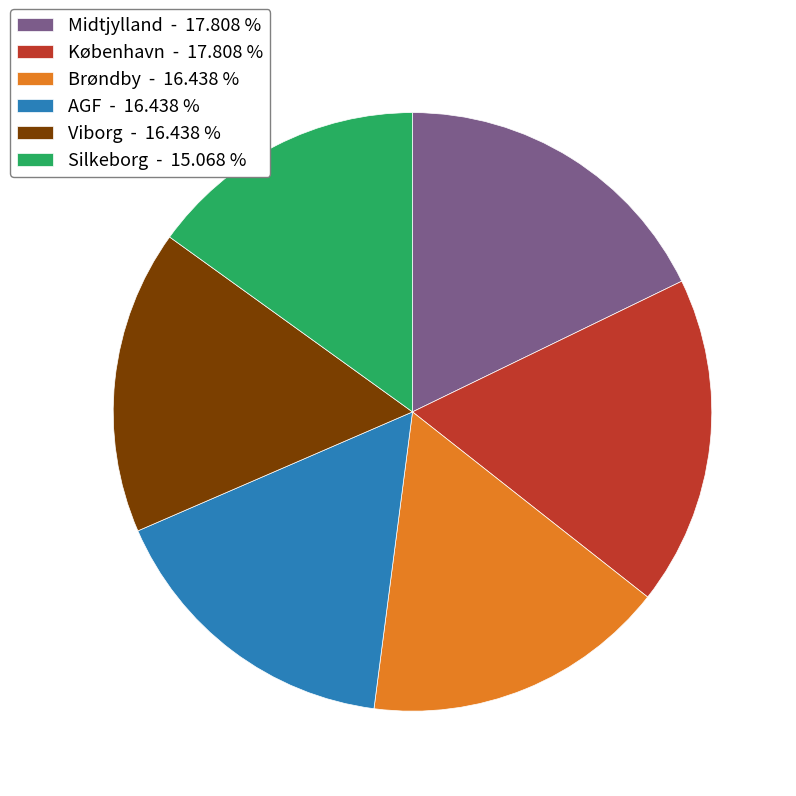

Which has a higher value, København - 17.808 % or AGF - 16.438 %?

København - 17.808 %